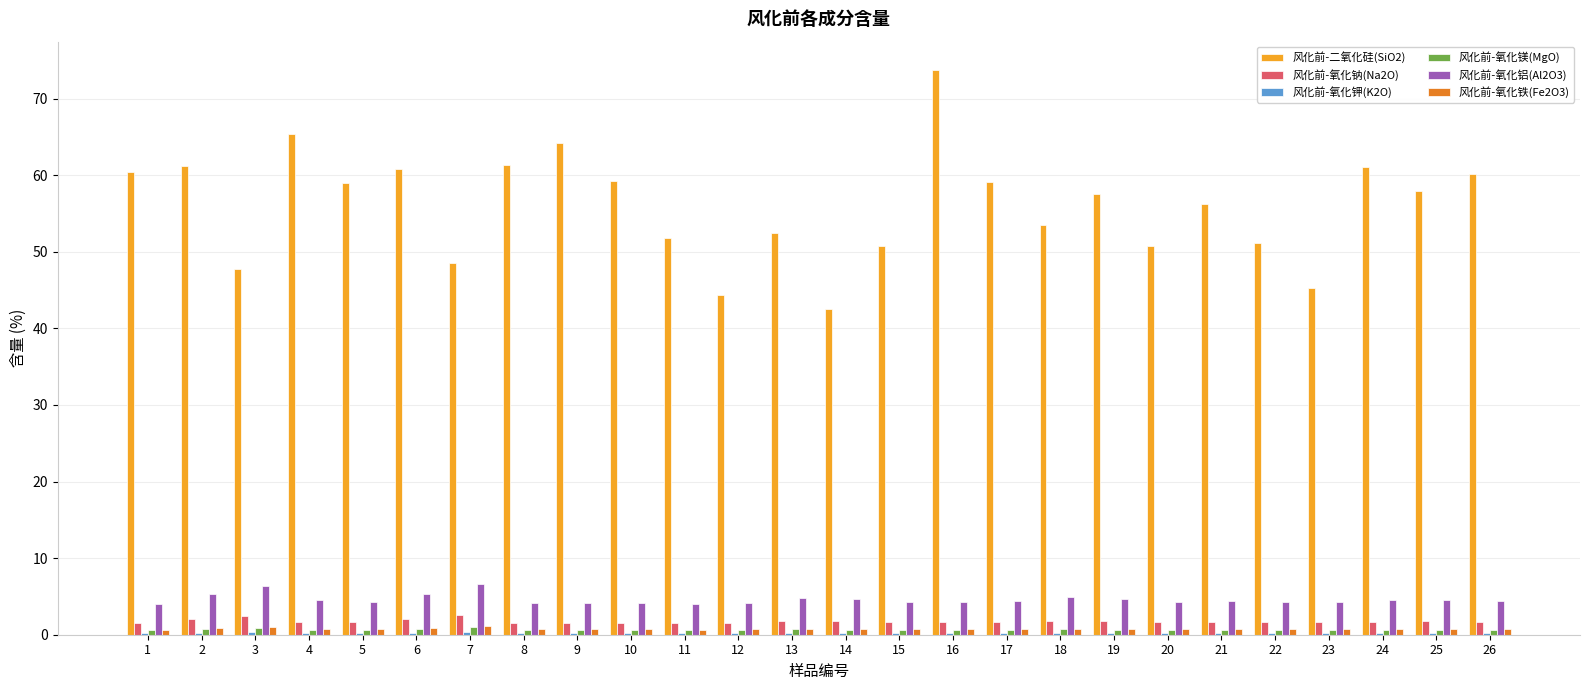

The value of 风化前-氧化铝(Al2O3) at 22 is 4.3. True or false?

True